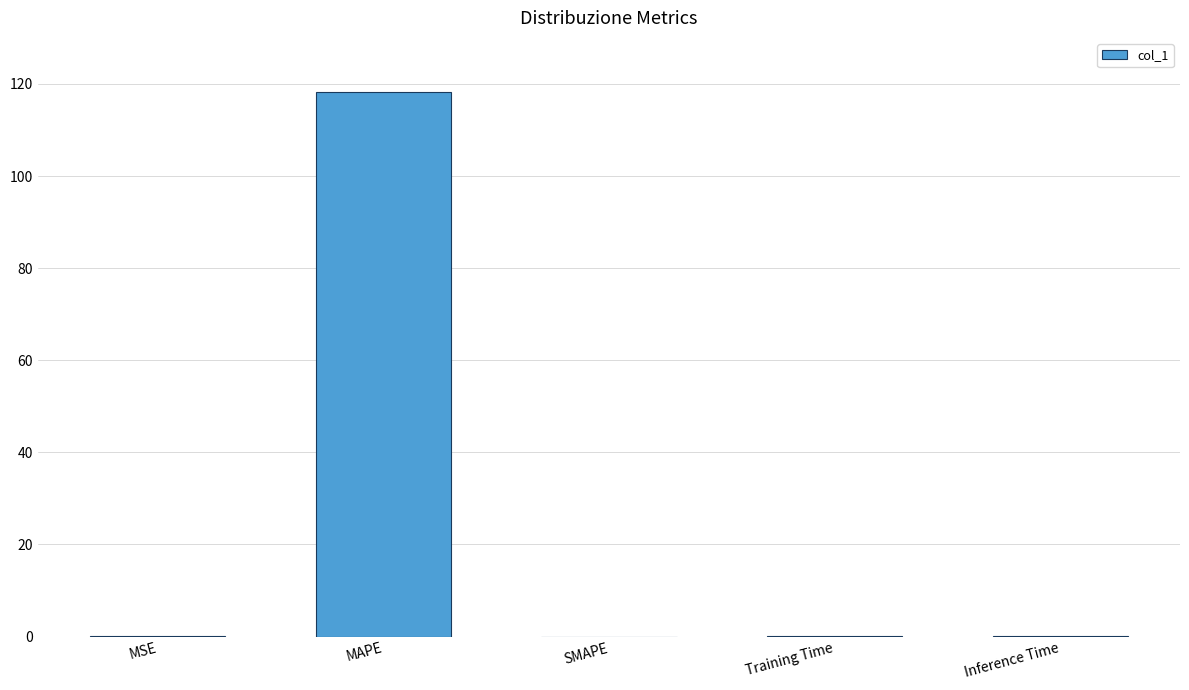

Is it true that the value at MAPE is 52.4?

False